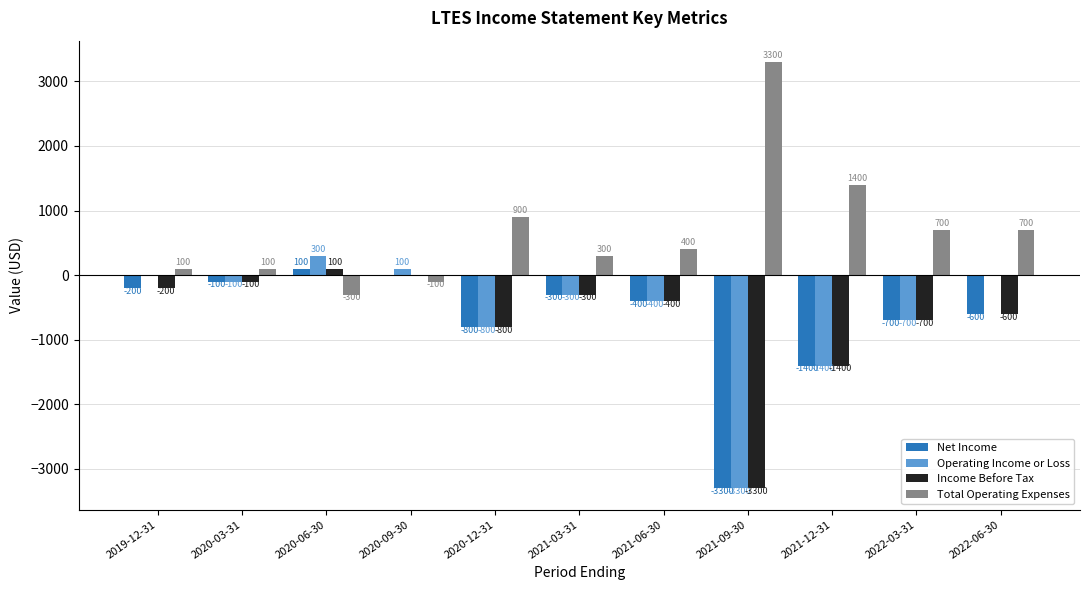

At which label does Net Income reach its peak?

2020-06-30